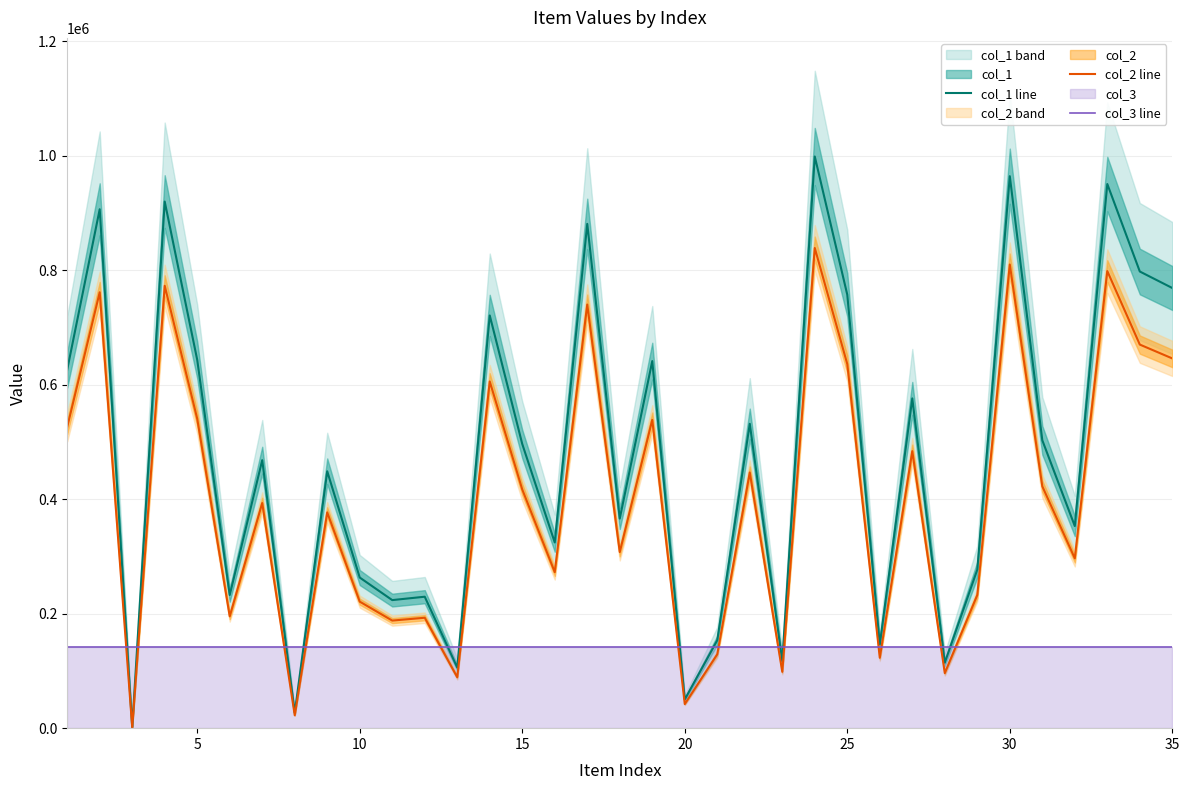

True or false: col_3 line has more than 0 interior local peaks.

False